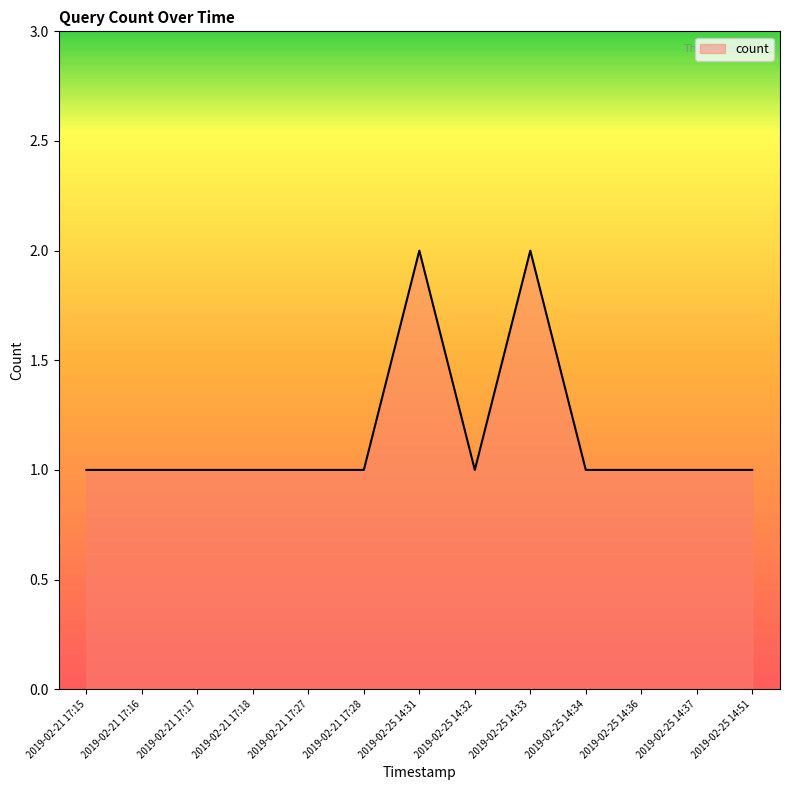

How many values are between 1 and 2?

13